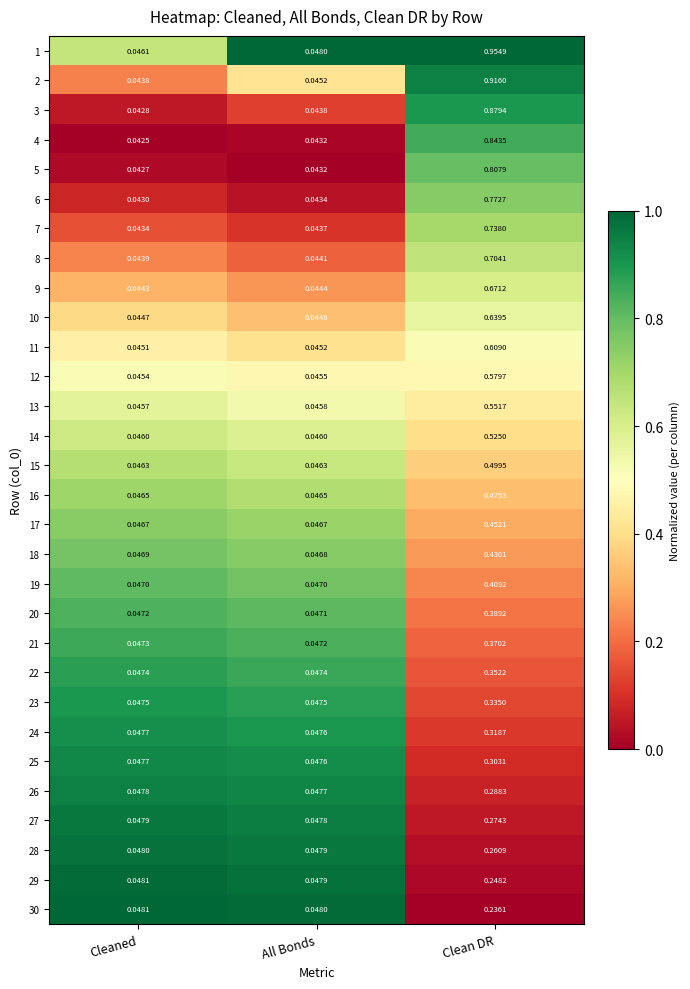

Which series has the largest range (max minus min)?

1